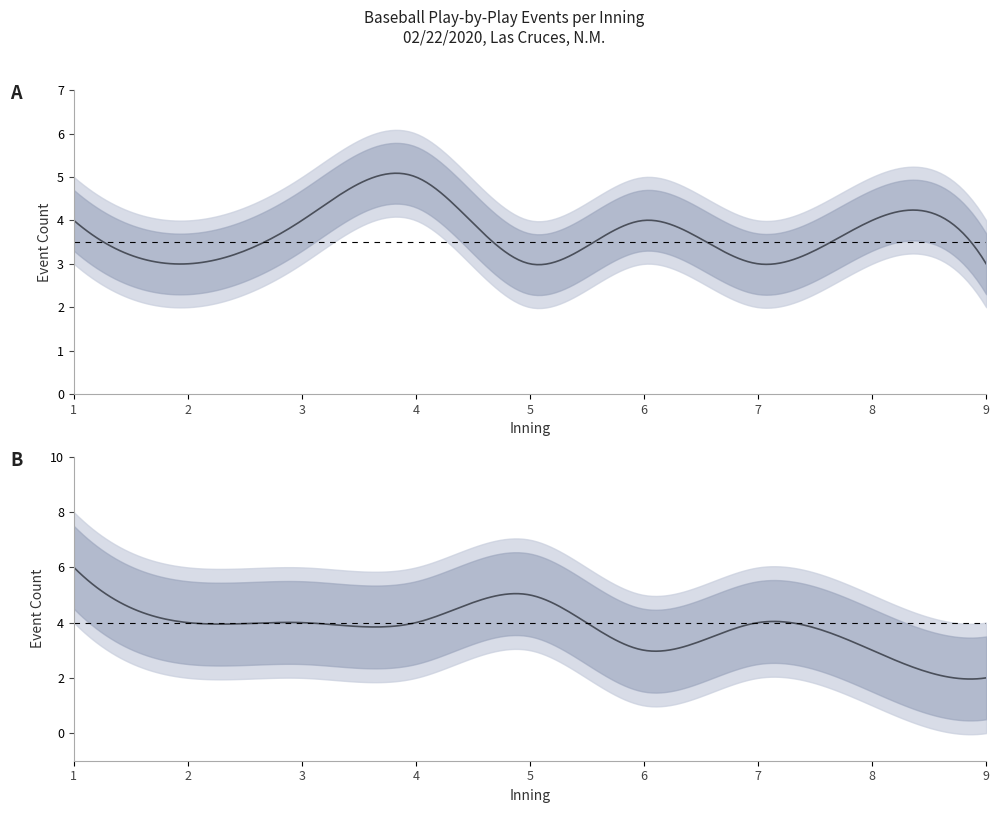

What is the smallest value displayed?

2